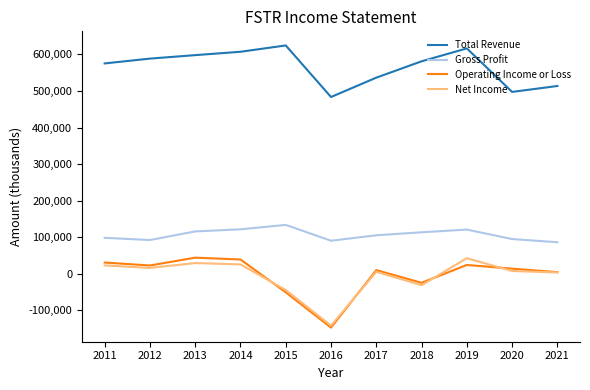

What is the difference between the highest and lowest values at 2021?

510000